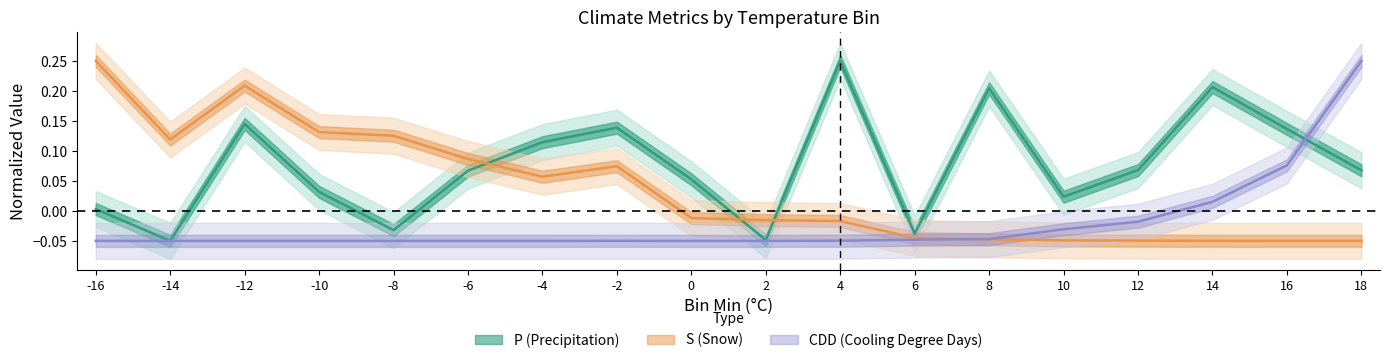

What is the sum of all CDD values?

-0.4